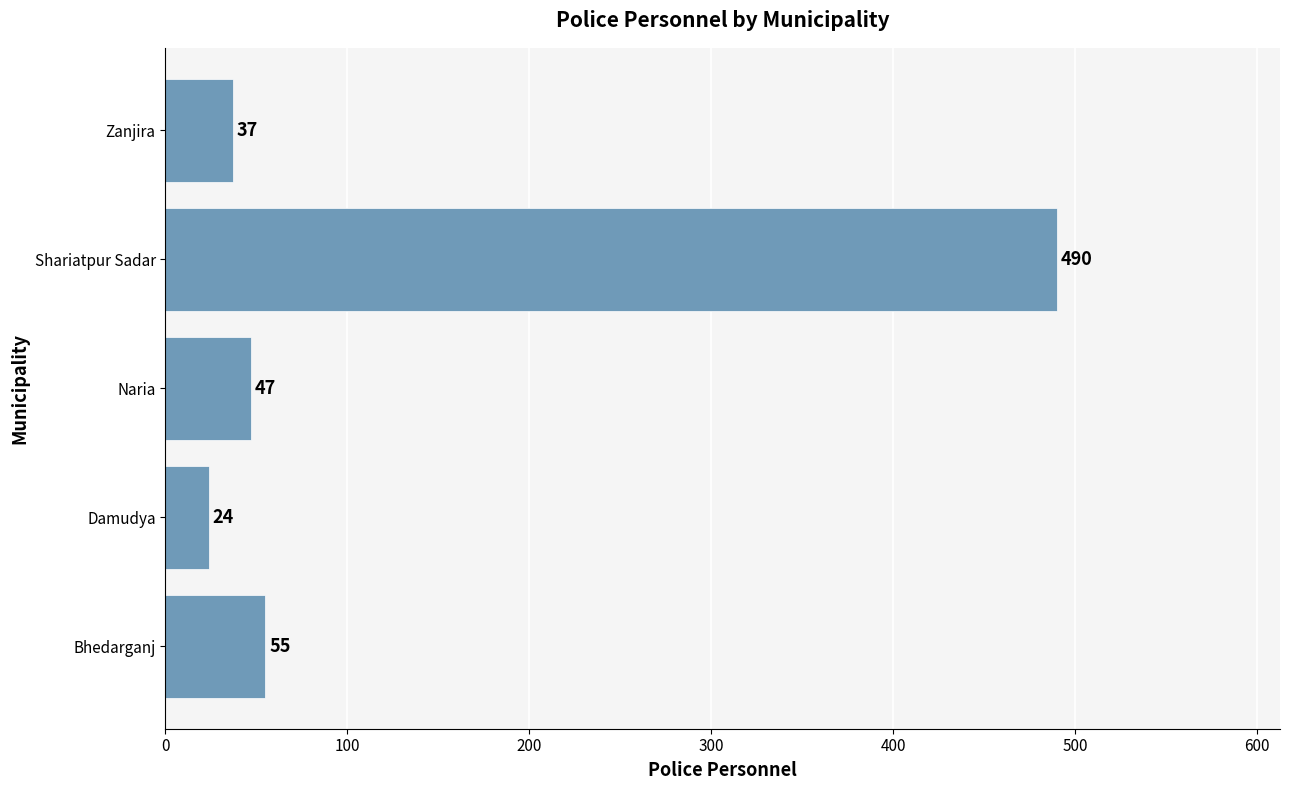

List the labels in order of value, largest first.

Shariatpur Sadar, Bhedarganj, Naria, Zanjira, Damudya